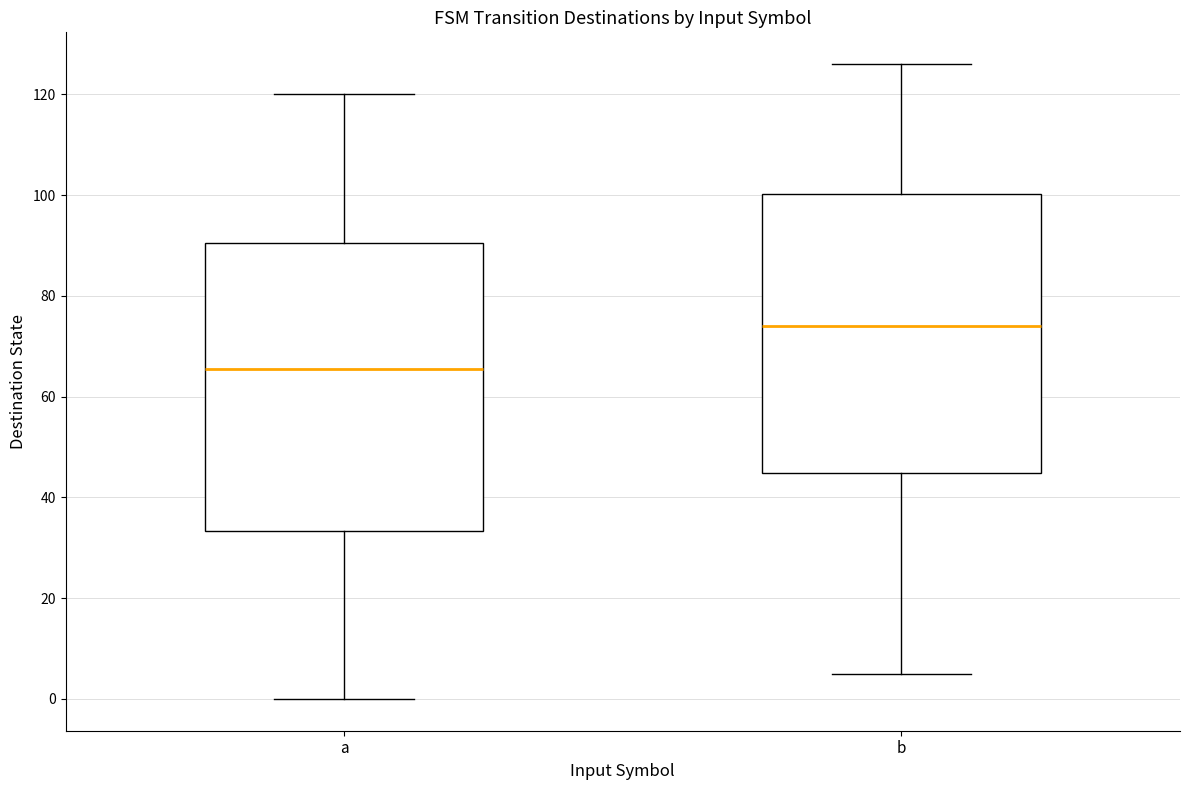

Where is the lower edge of the box for b on the y-axis? The values are not printed on the chart, so give them approximately, as read against the axis.

44